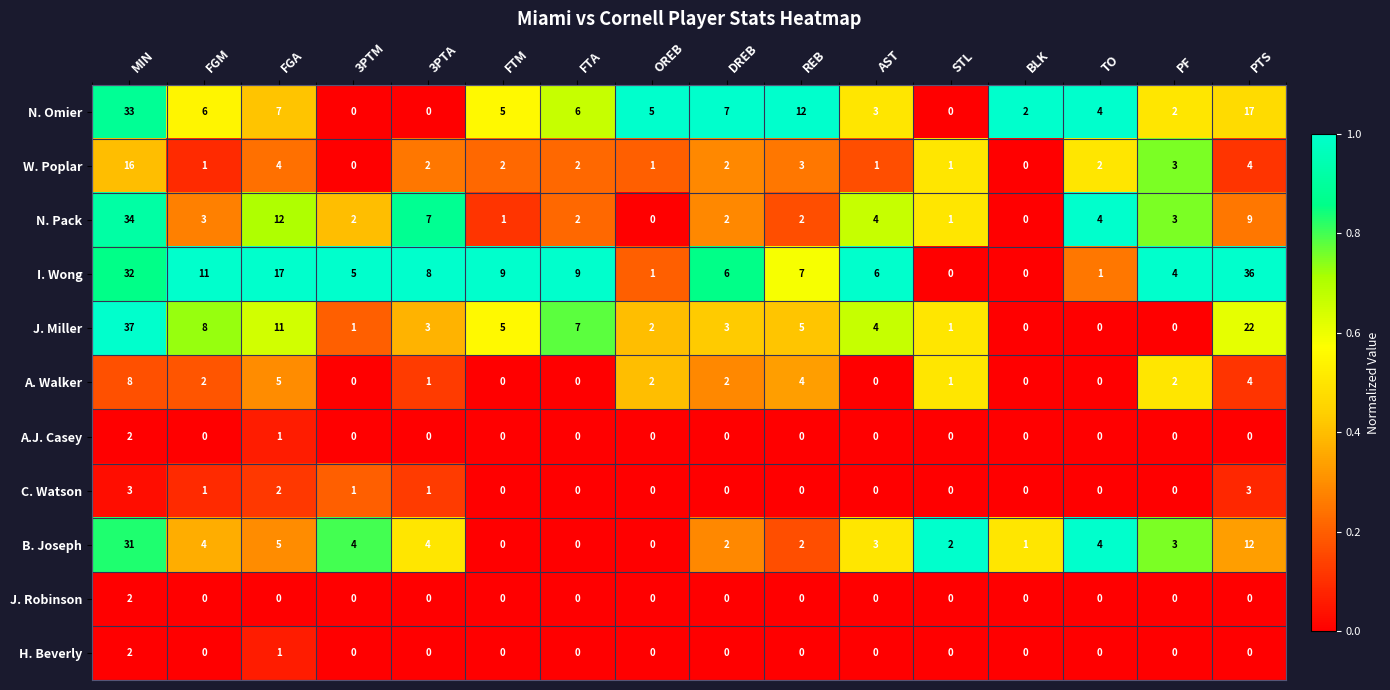

Which series has the largest total across all categories?

I. Wong